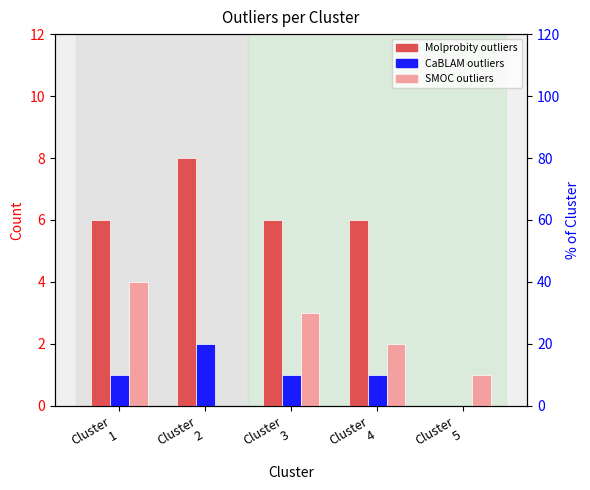

What is the sum of all SMOC_outliers values?

10